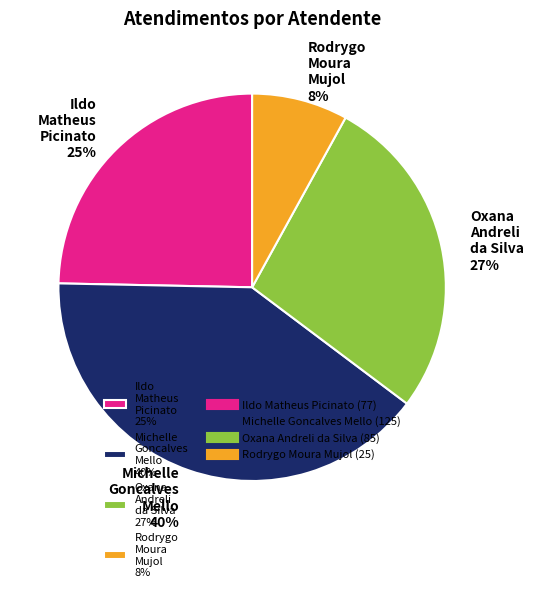

Combined, do Rodrygo Moura Mujol and Oxana Andreli da Silva account for over 50%?

No